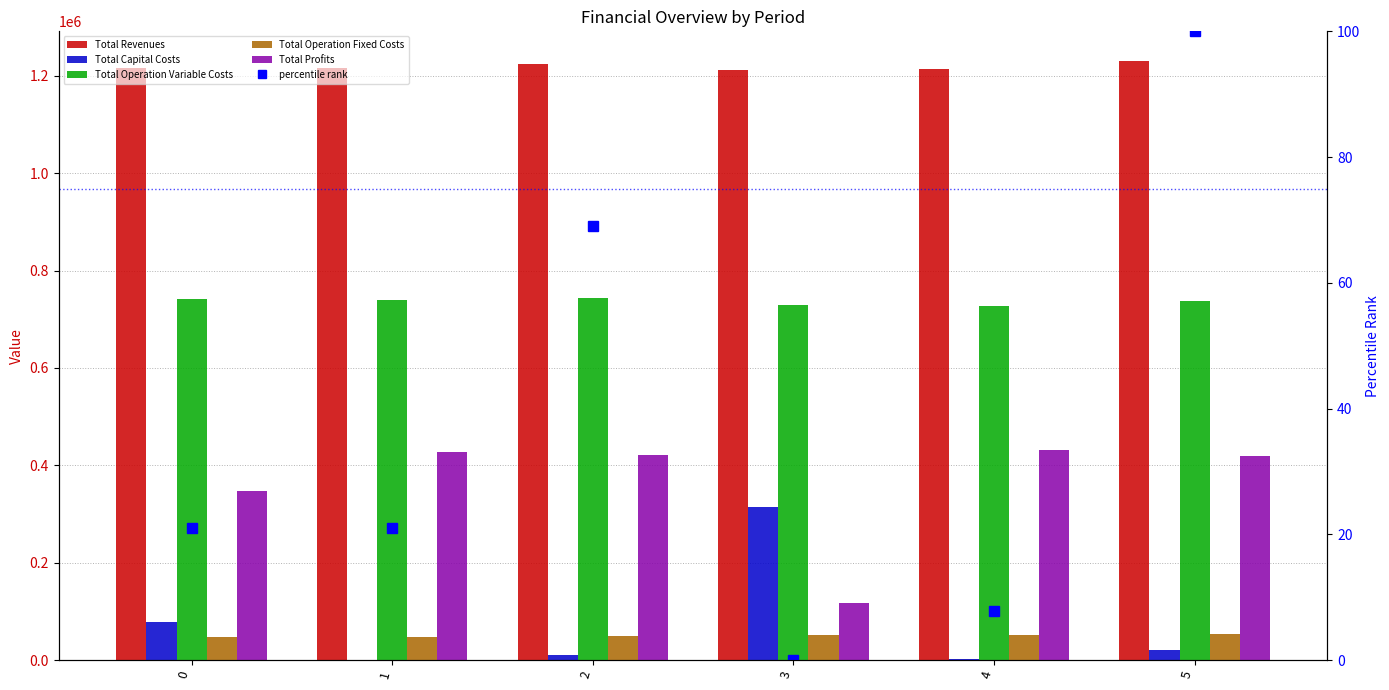

Is it true that Total Revenues equals 1211911.2 at 3?

True